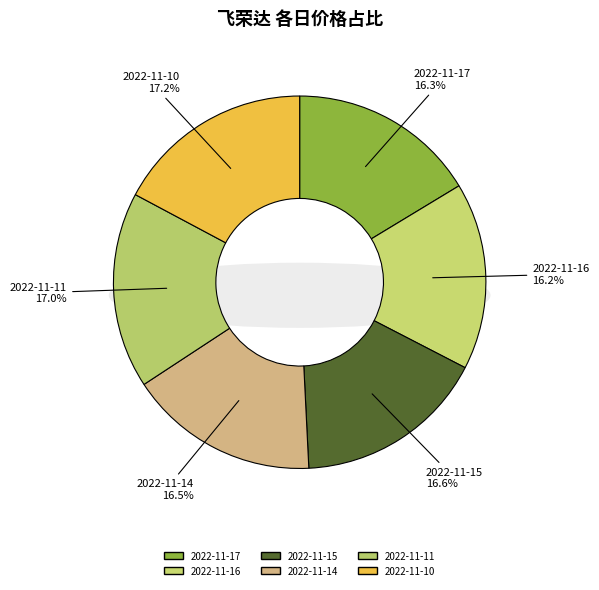

Which slice is the largest?

2022-11-10